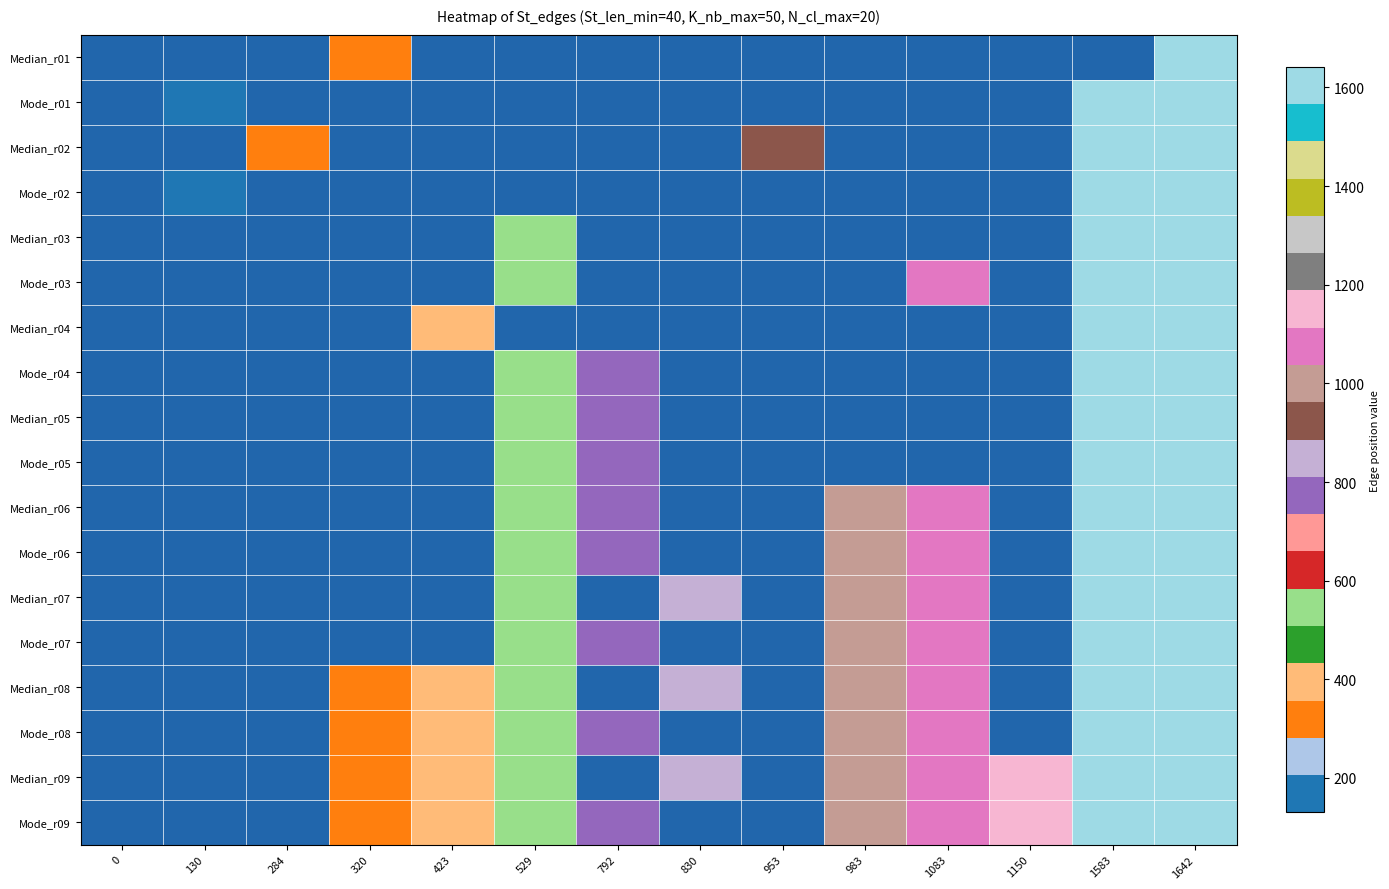

Between 1083 and 529, which is larger?

529